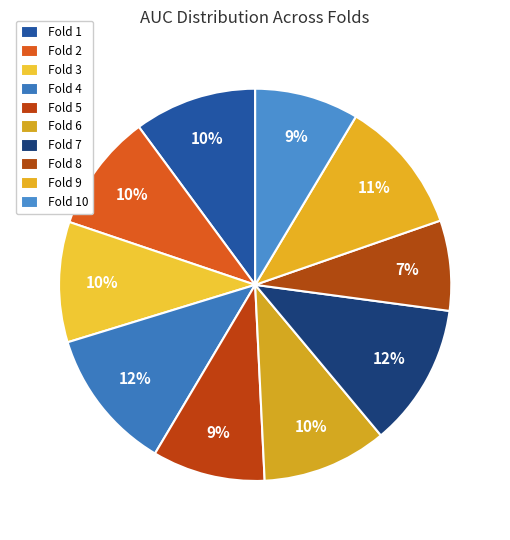

Is it true that Fold 1 is 10% of the pie?

True